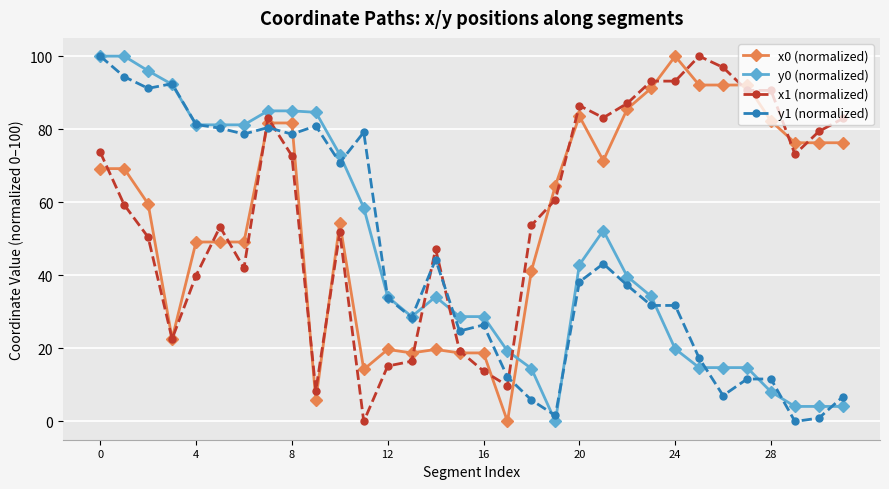

Which series ends up on top after the final intersection of y1 (normalized) and x1 (normalized)?

x1 (normalized)